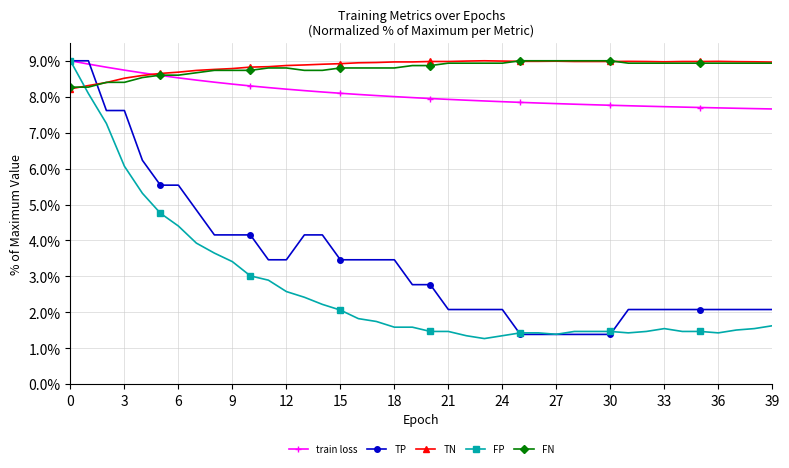

What is the greatest value displayed?

9.0